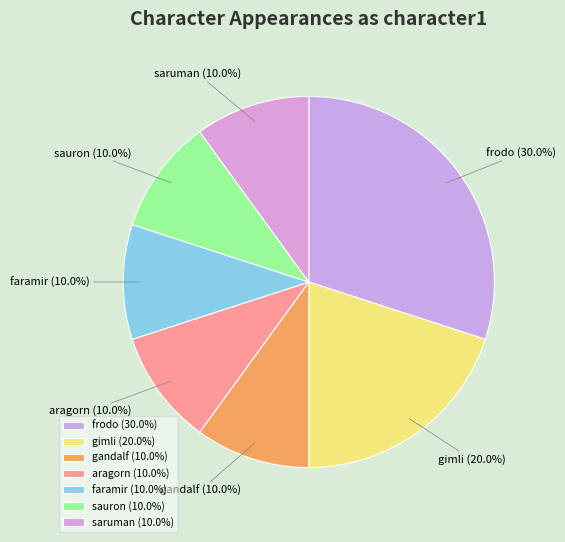

How many slices are in this pie chart?

7